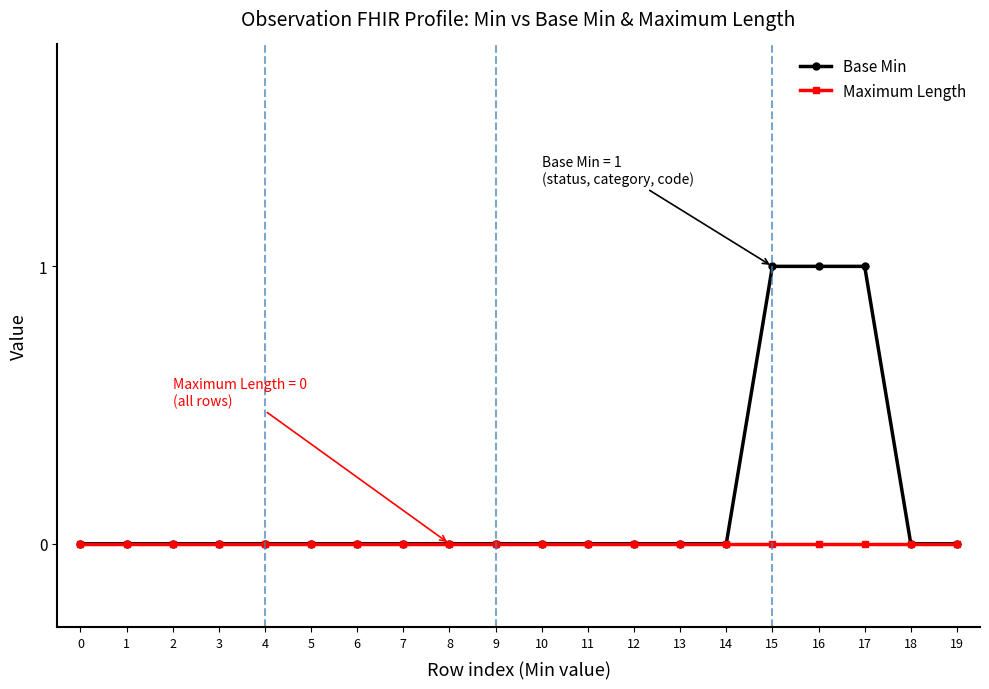

What is the greatest value displayed?

1